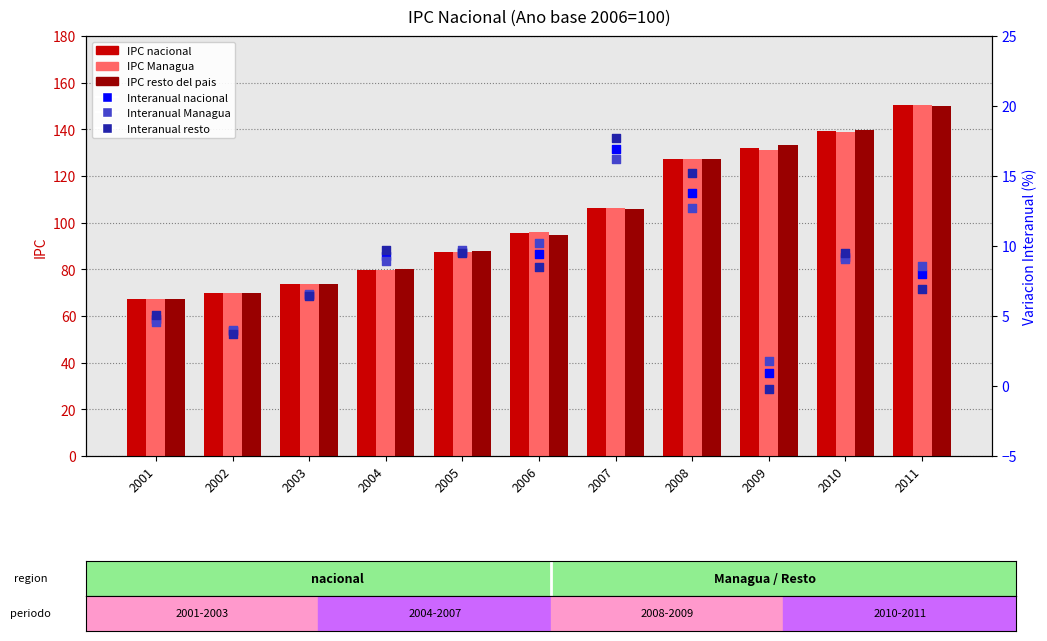

What is the total value across all series at 2001?

216.7